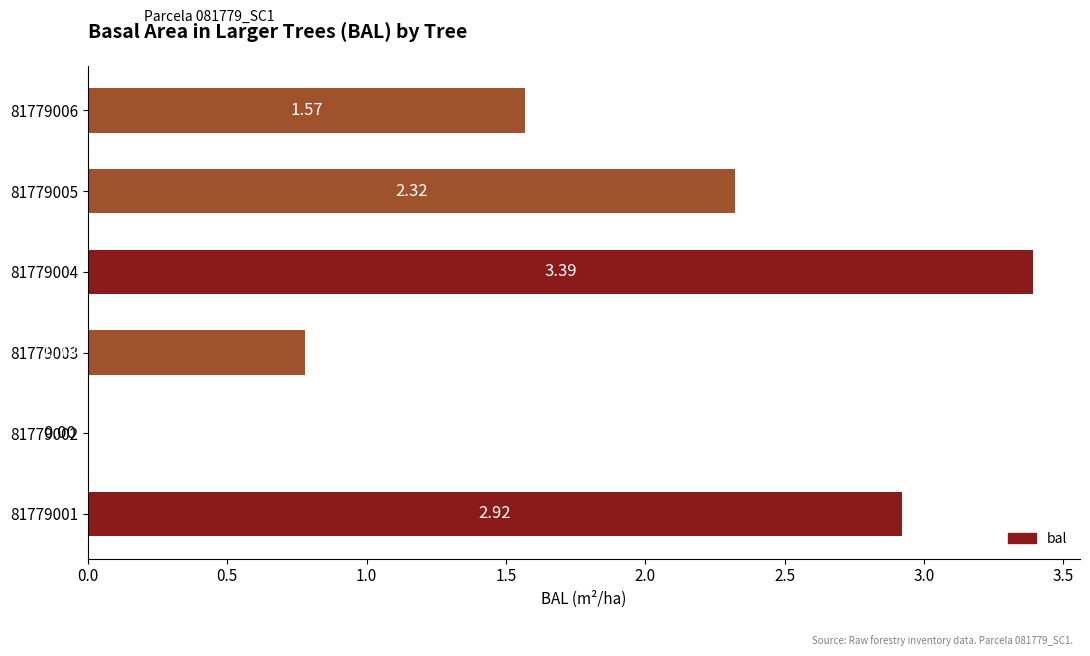

What is the sum of all values?

11.0